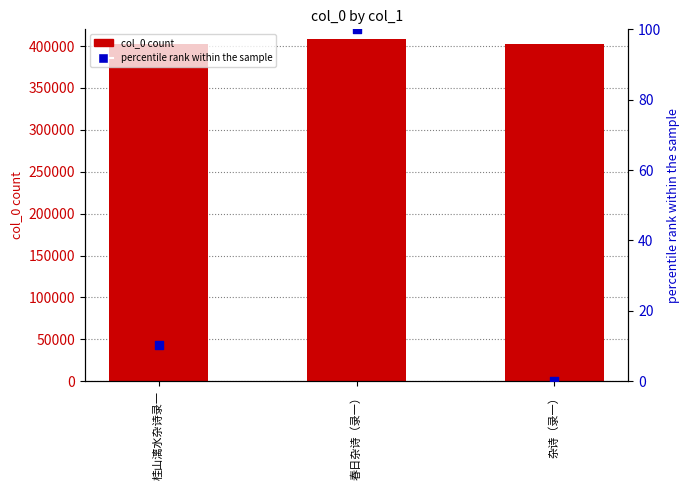

At which category is the sum across all series the highest?

春日杂诗（录一）